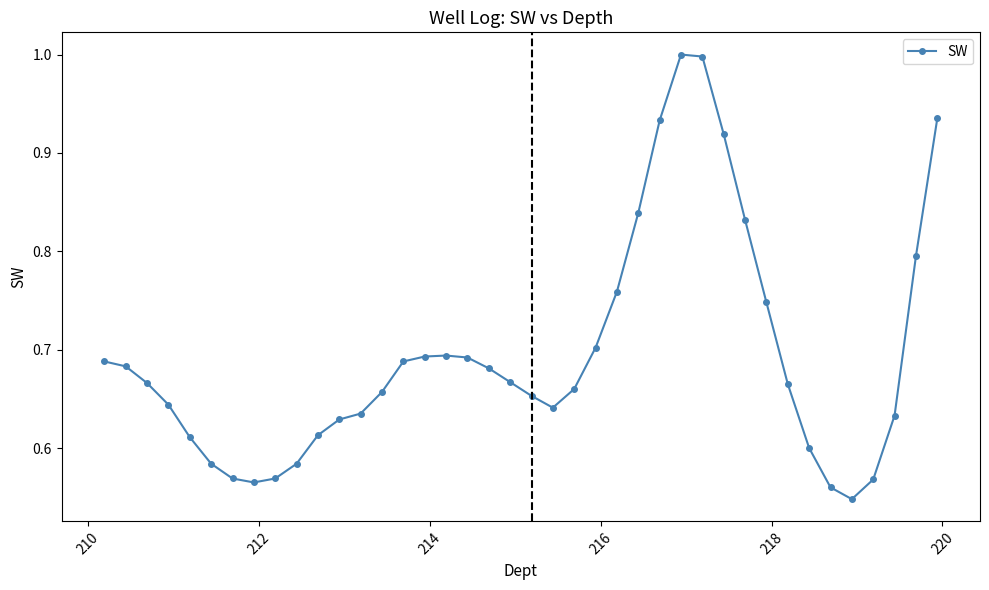

What is the difference between the second highest and second lowest values?

0.4